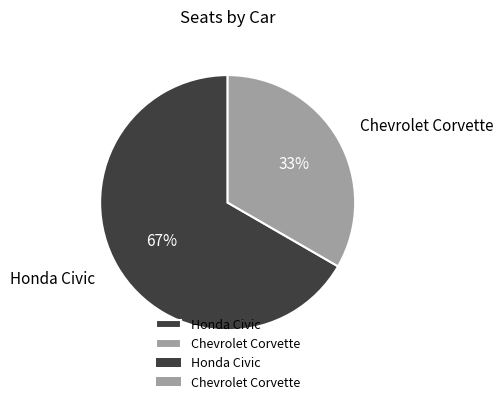

Between Chevrolet Corvette and Honda Civic, which is larger?

Honda Civic